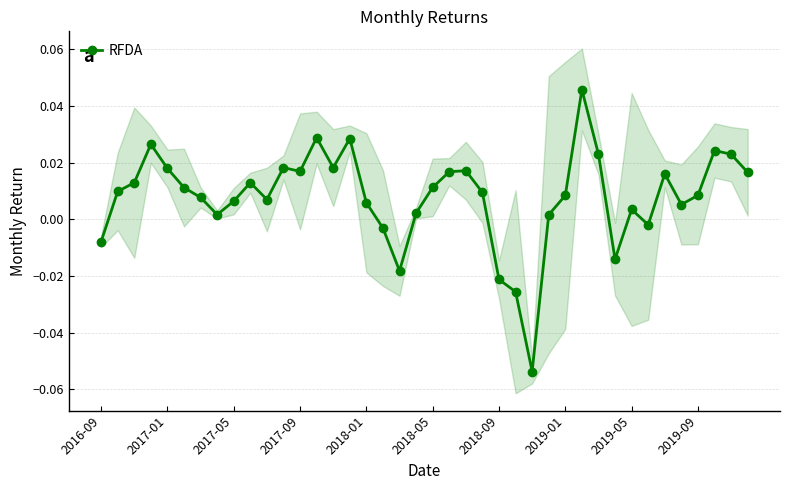

True or false: RFDA has more than 2 points higher than both neighbors.

True